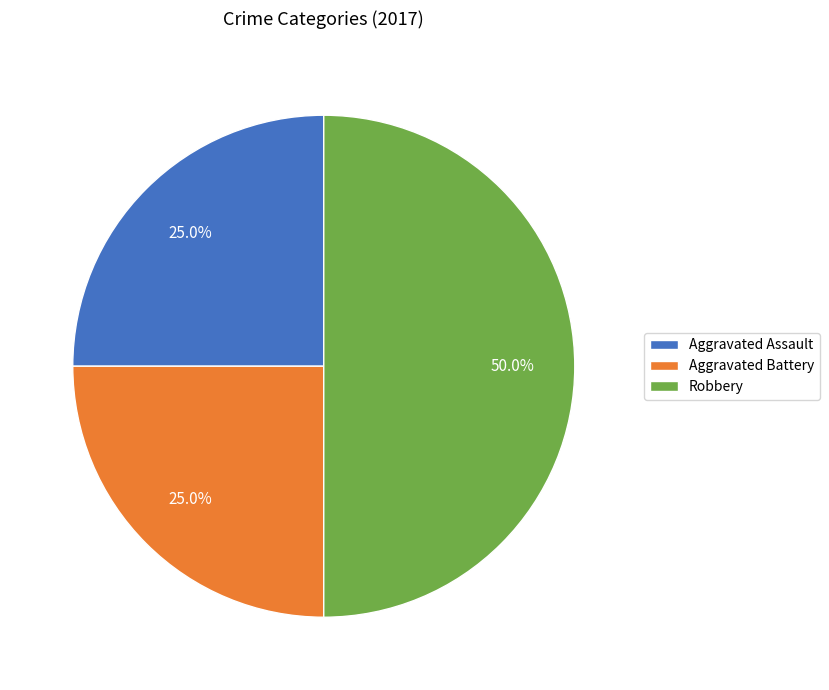

The Aggravated Battery slice represents 18% of the pie. True or false?

False